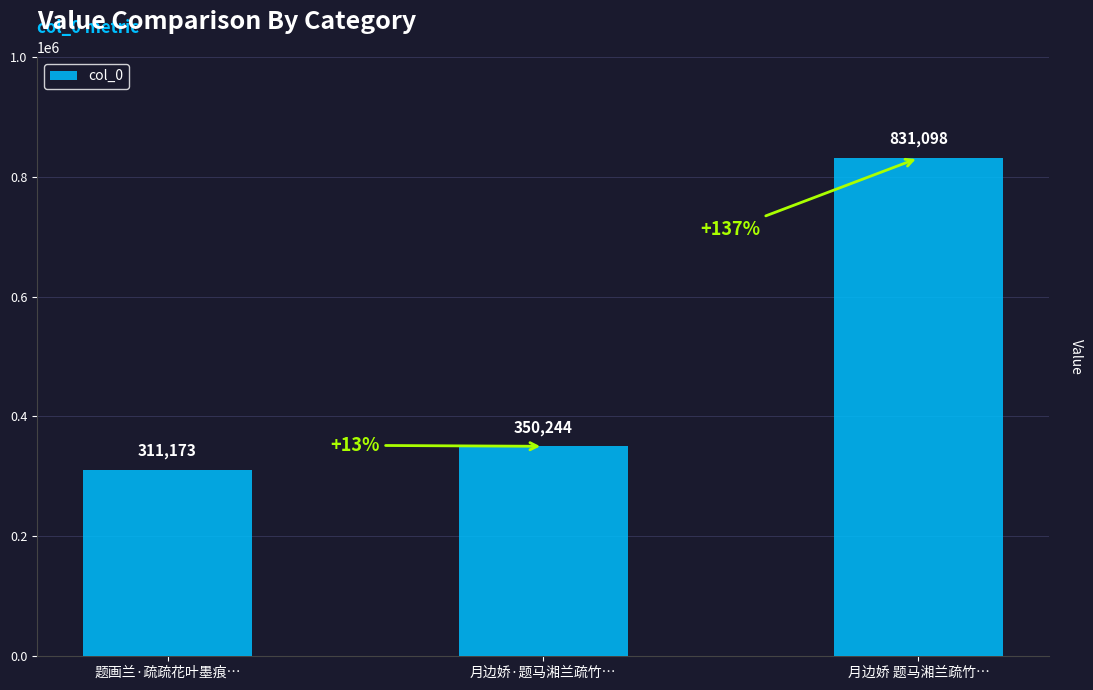

True or false: the data shows 281170 at 月边娇 题马湘兰疏竹….

False